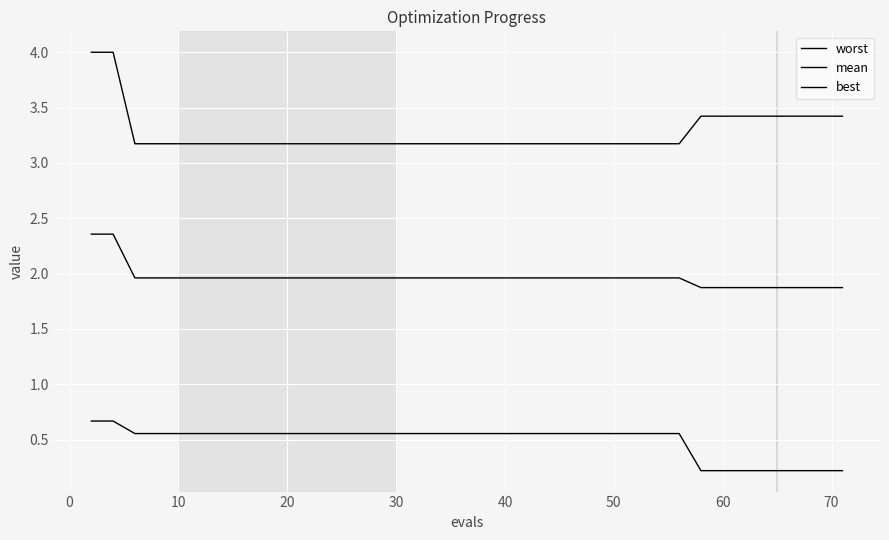

How many lines are shown in the chart?

3